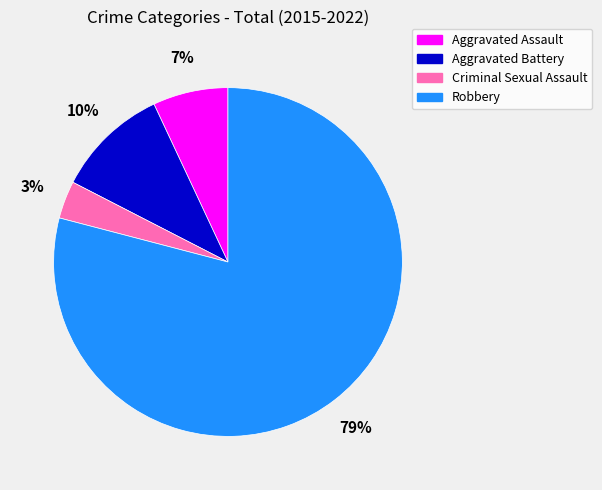

Does Criminal Sexual Assault represent more than half of the total?

No